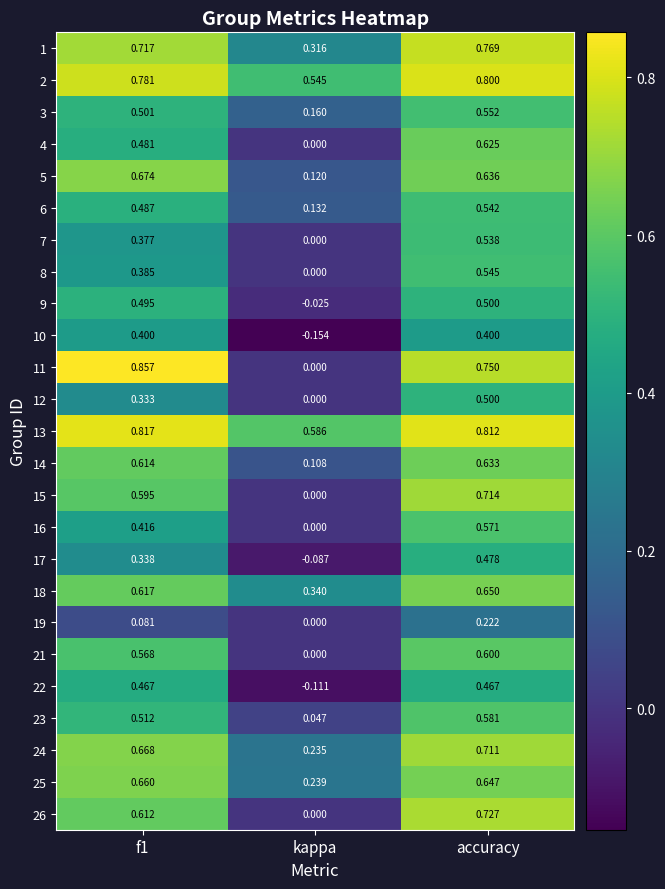

Count the number of data series in this chart.

25